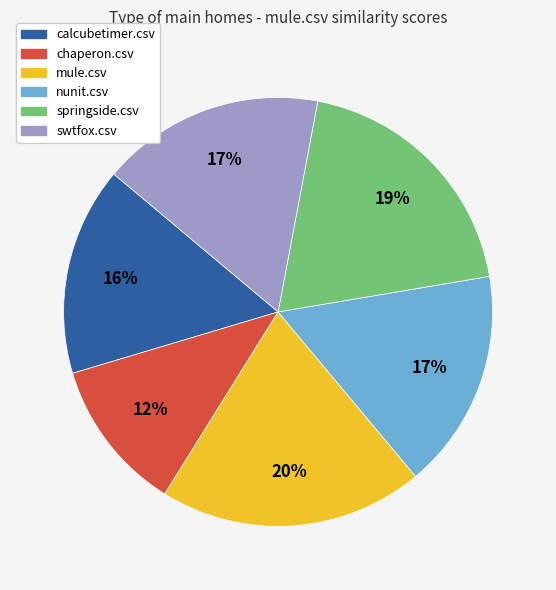

To the nearest percent, what is the difference between the chaperon.csv and nunit.csv slice percentages?

5%